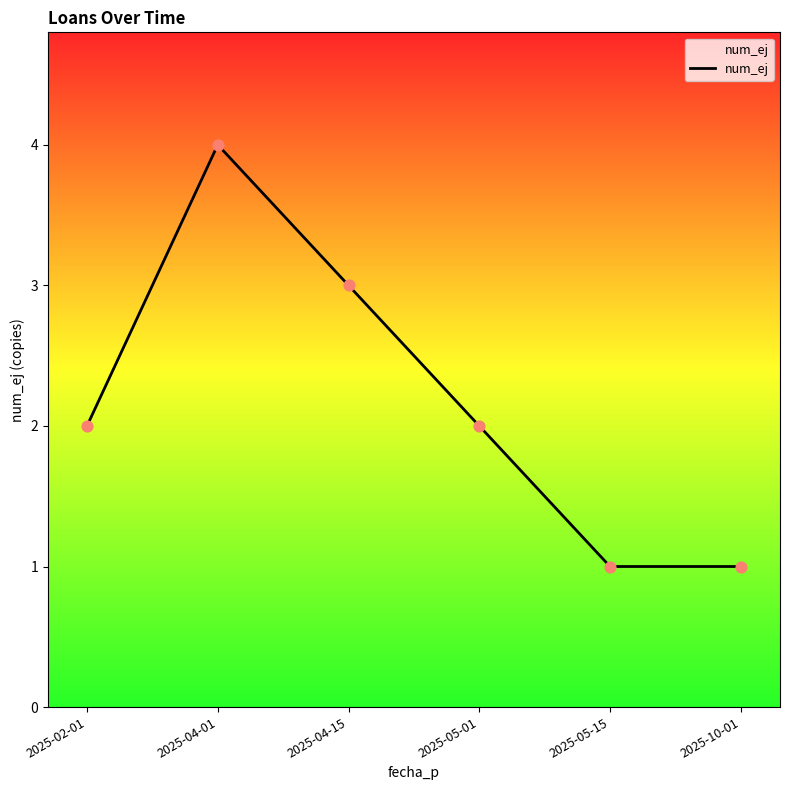

Approximately how many times larger is the value at 2025-04-01 compared to 2025-05-15?

4.0